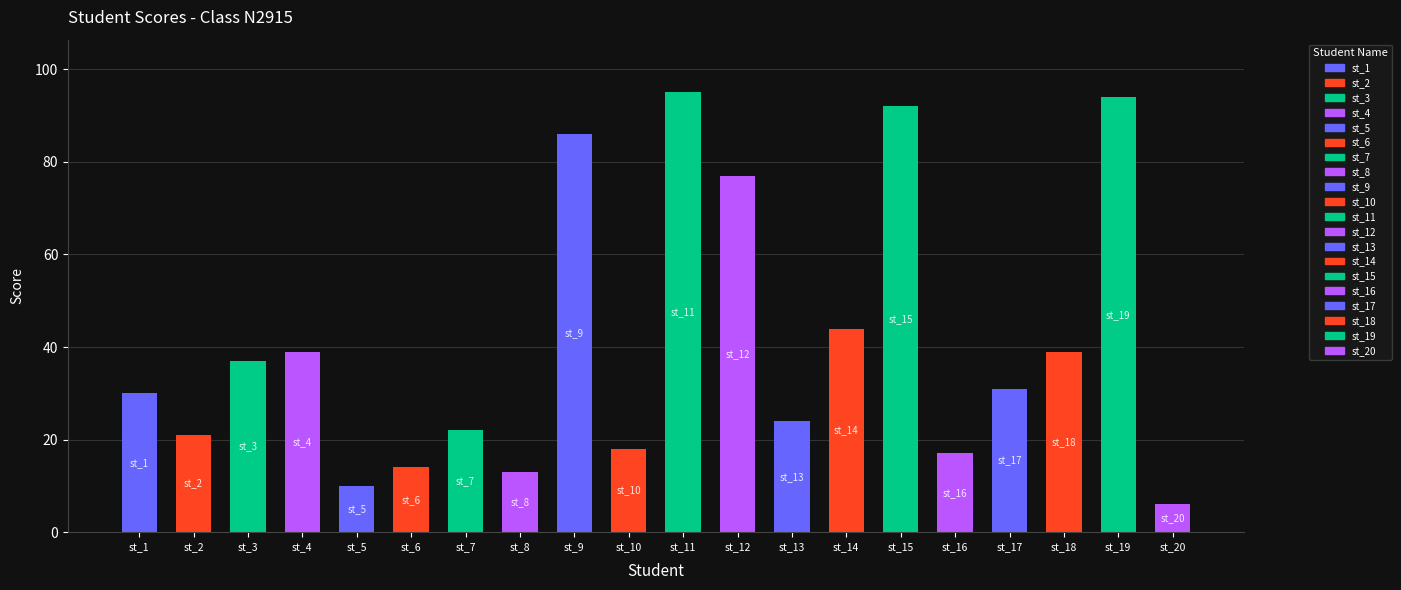

At which label is the value closest to 50?

st_14